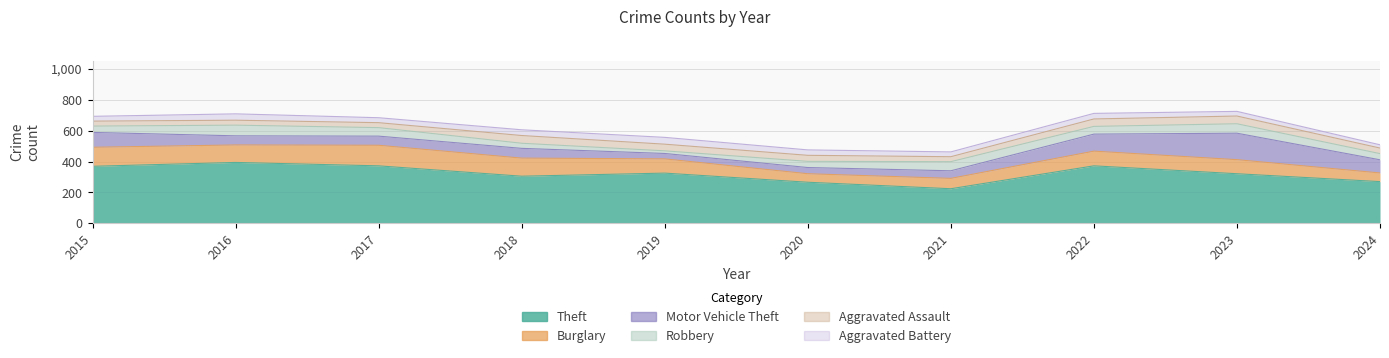

Which series ends up on top after the final intersection of Aggravated Assault and Aggravated Battery?

Aggravated Assault